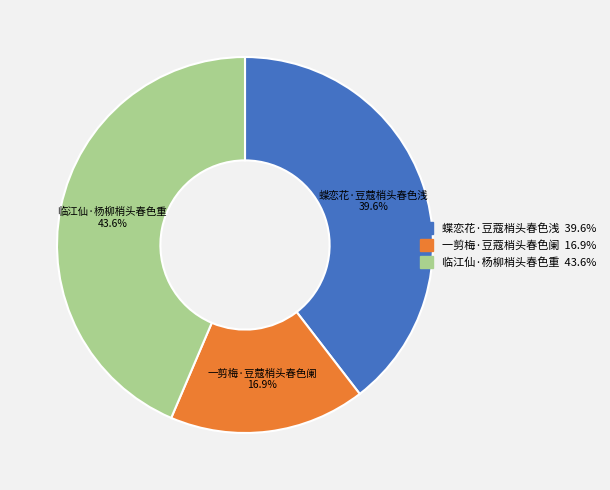

Which has a higher value, 蝶恋花·豆蔻梢头春色浅 or 一剪梅·豆蔻梢头春色阑?

蝶恋花·豆蔻梢头春色浅